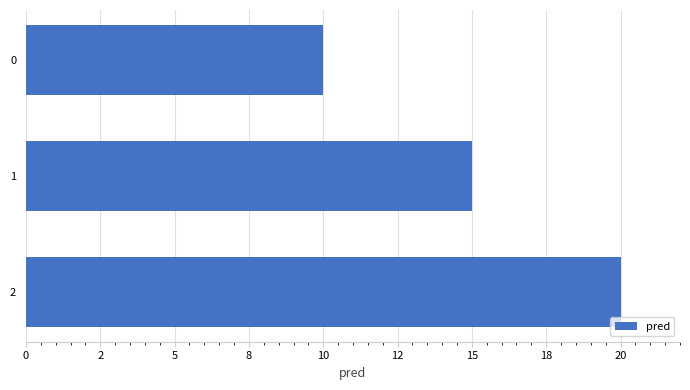

What is the greatest value displayed?

20